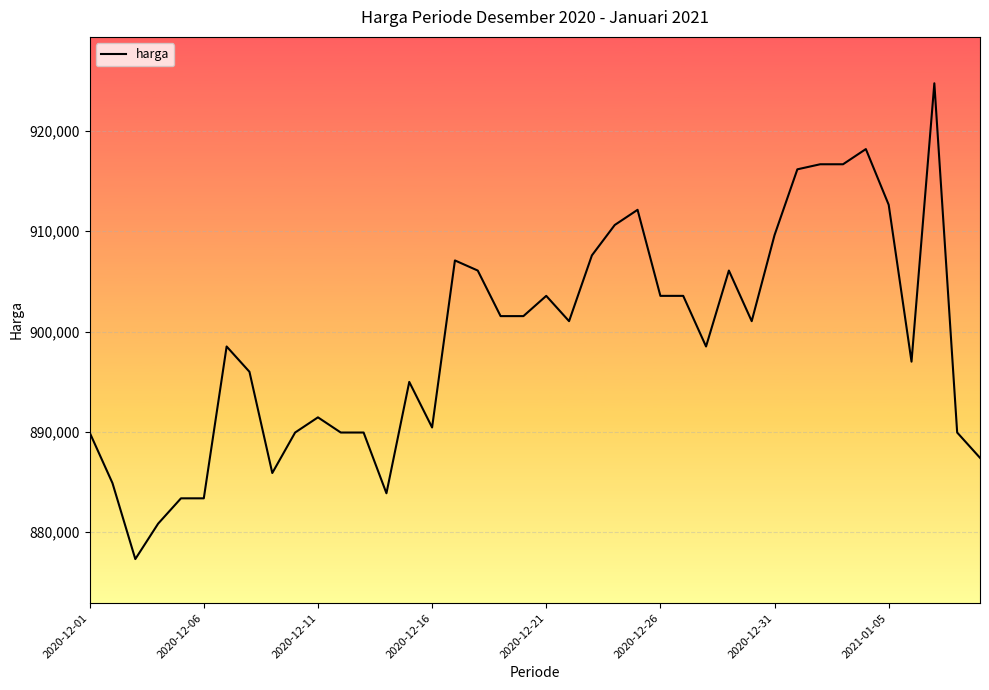

What is the average value?

899095